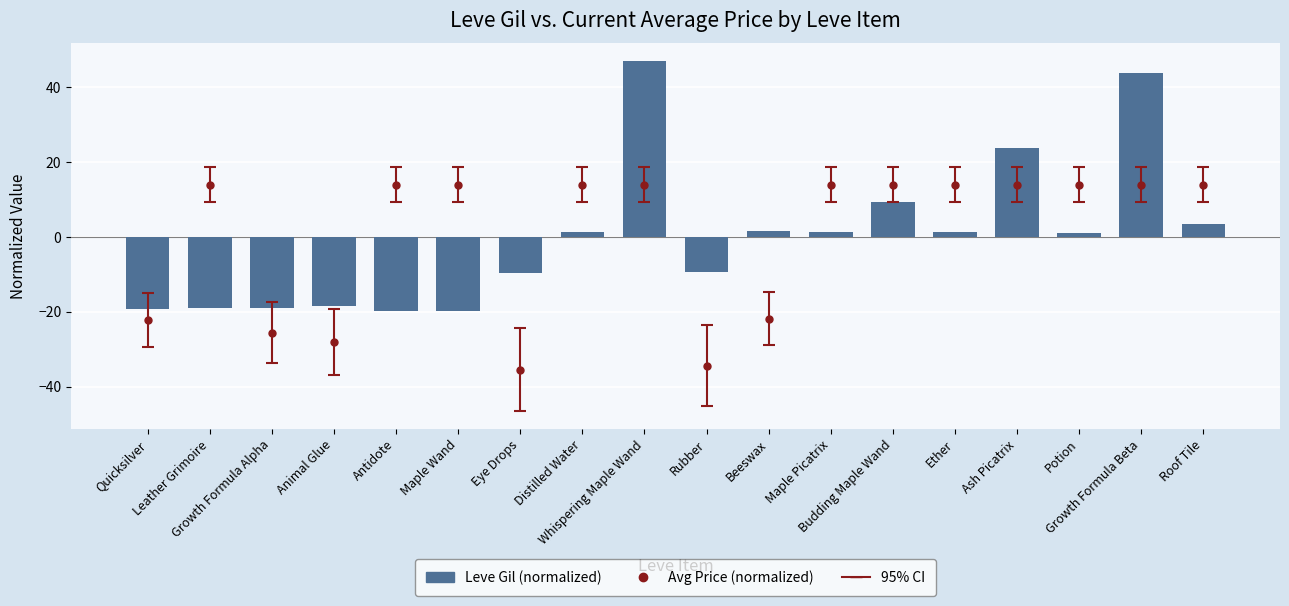

Which label corresponds to the smallest value in the chart?

Antidote